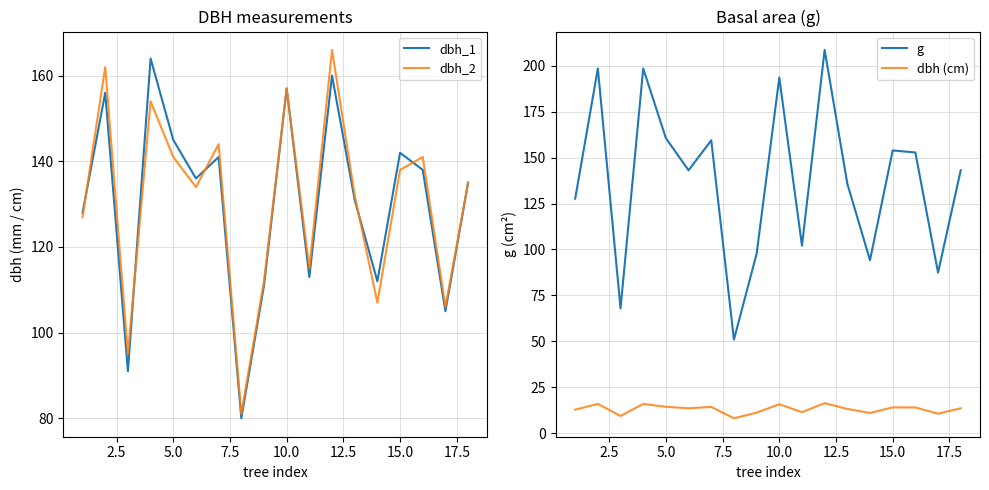

What is the value of the dbh_1 point at the 2nd from the left?

156.0